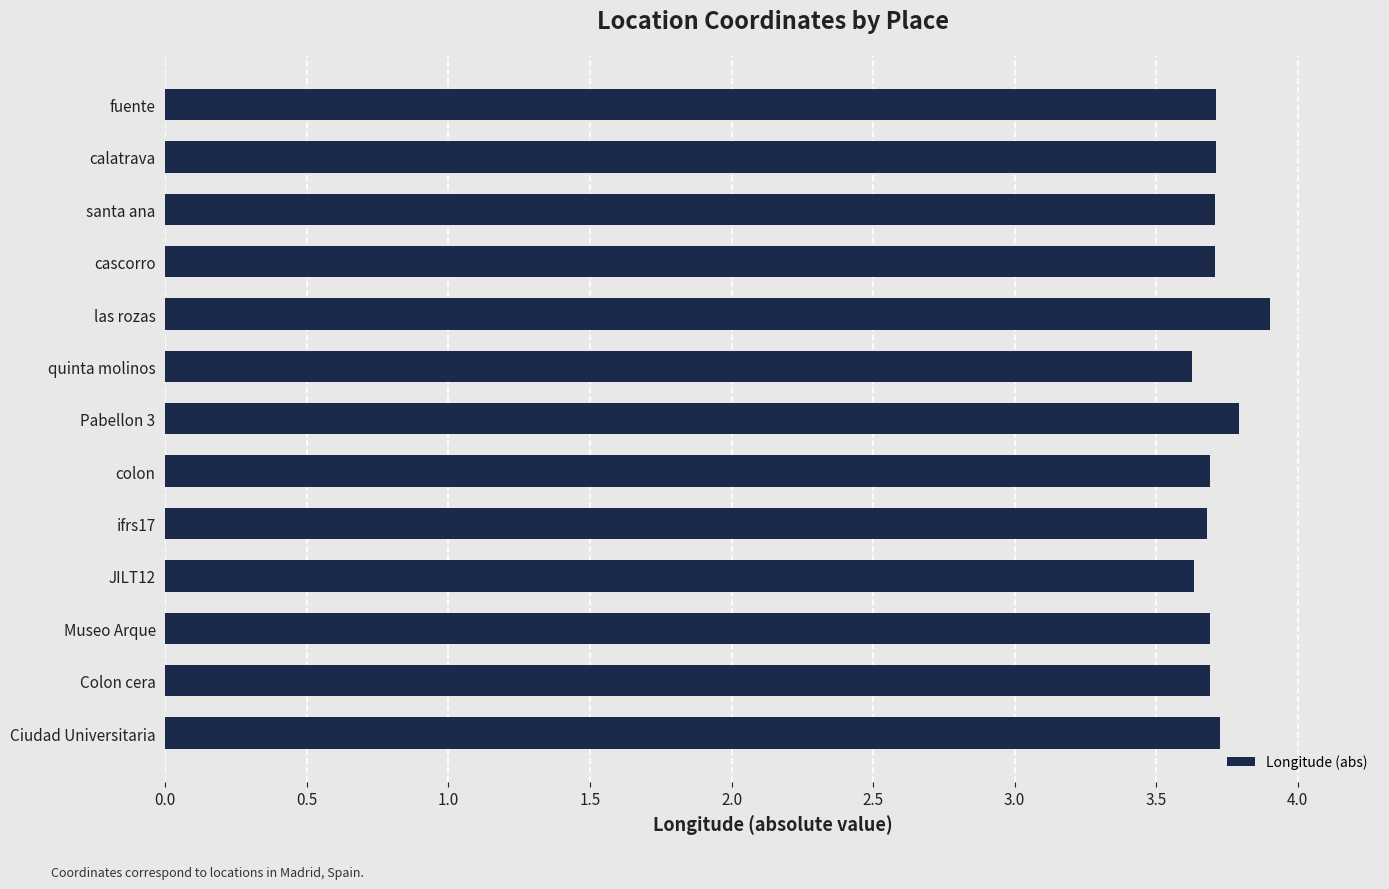

How many bars are there in total?

13